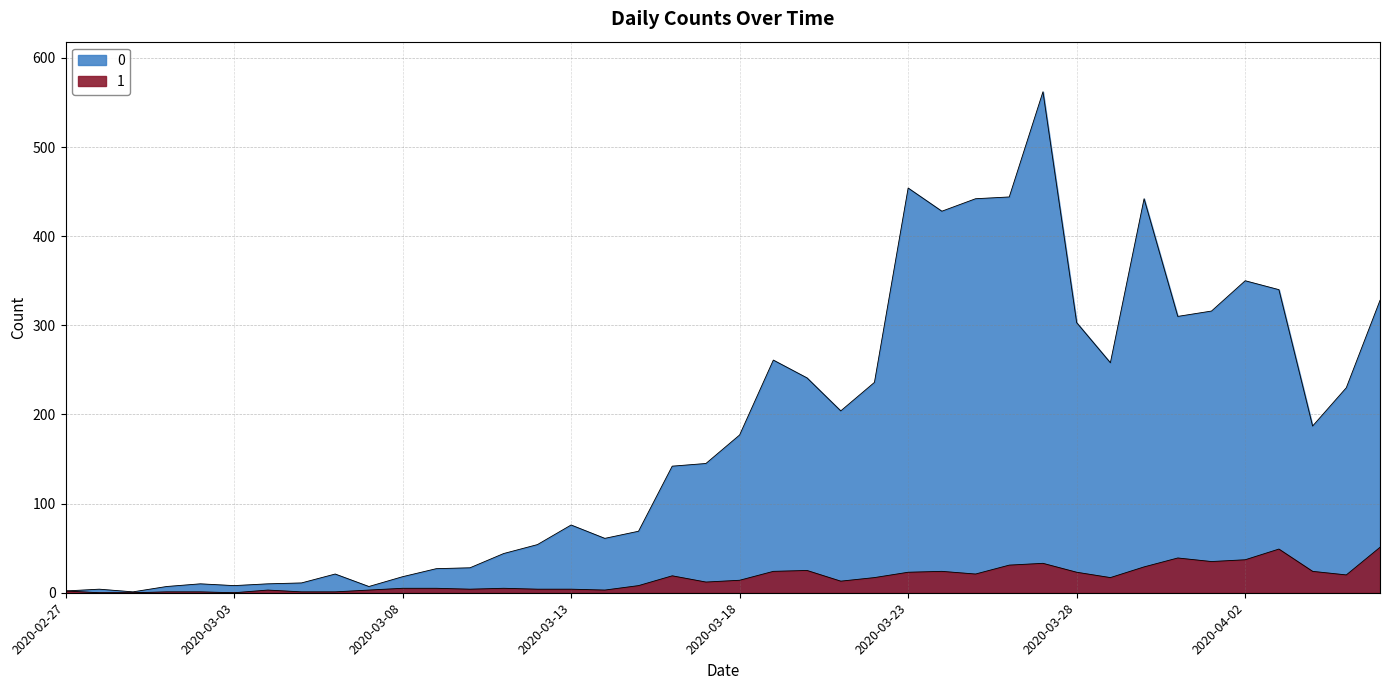

True or false: 1 and 0 intersect in this chart.

False